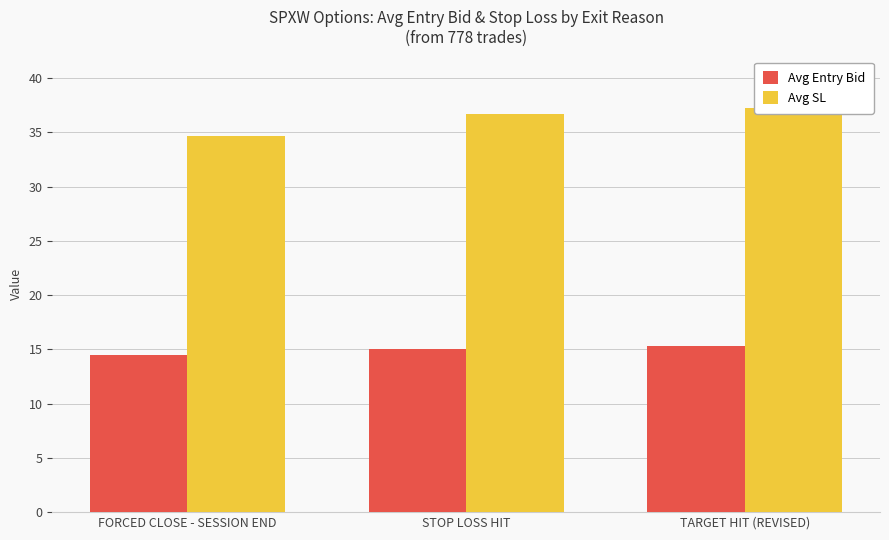

Rank the series at FORCED CLOSE - SESSION END from lowest to highest value.

Avg Entry Bid, Avg SL